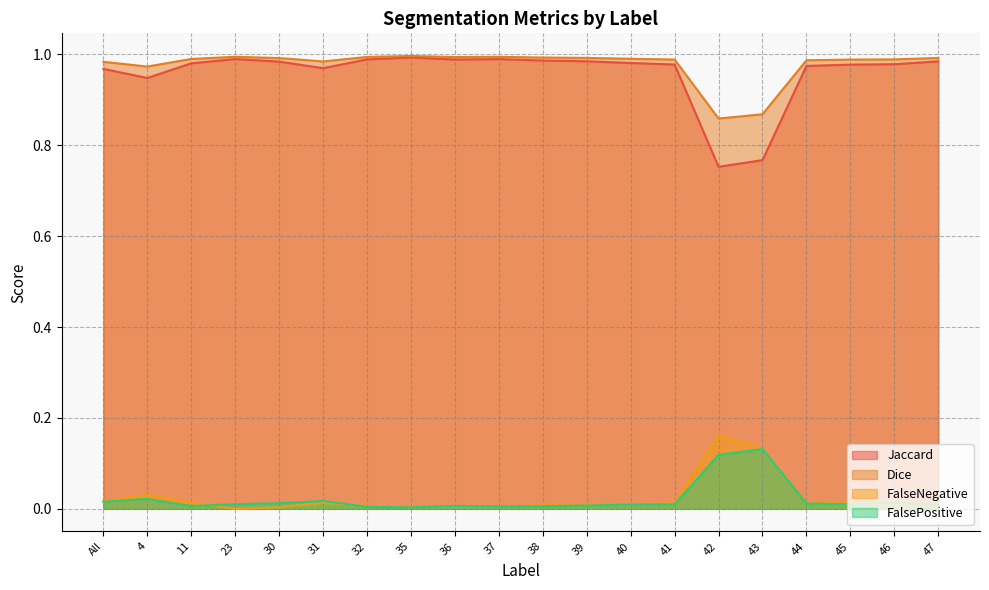

True or false: FalsePositive and Jaccard cross at least once.

False